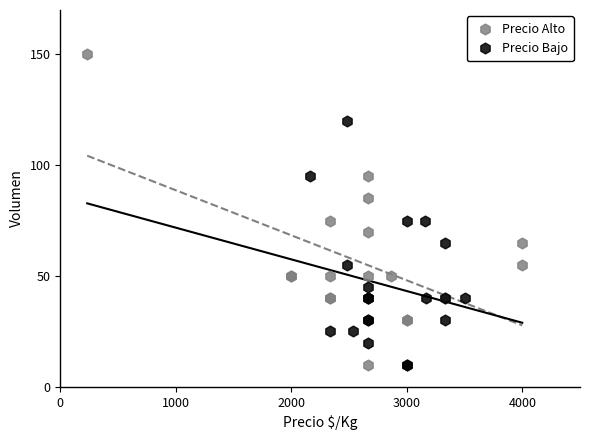

Which series has the largest Y range (max minus min)?

Precio Alto